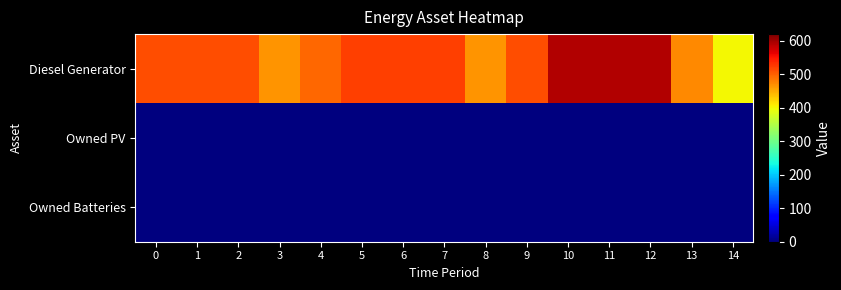

Reading left to right, what are all the values shown in this chart?

Diesel Generator: 0=512	1=512	2=512	3=467	4=495	5=521	6=521	7=521	8=467	9=512	10=593	11=593	12=593	13=473	14=400
Owned PV: 0=0	1=0	2=0	3=0	4=0	5=0	6=0	7=0	8=0	9=0	10=0	11=0	12=0	13=0	14=0
Owned Batteries: 0=0	1=0	2=0	3=0	4=0	5=0	6=0	7=0	8=0	9=0	10=0	11=0	12=0	13=0	14=0